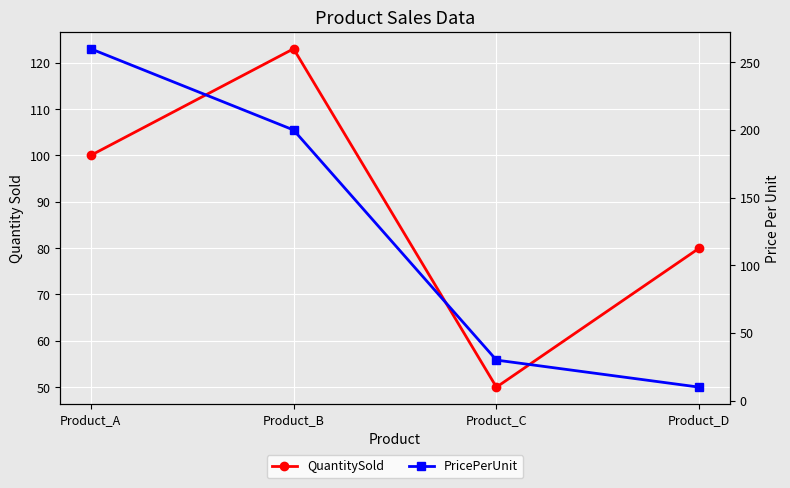

True or false: PricePerUnit has a value of 200 at Product_B.

True